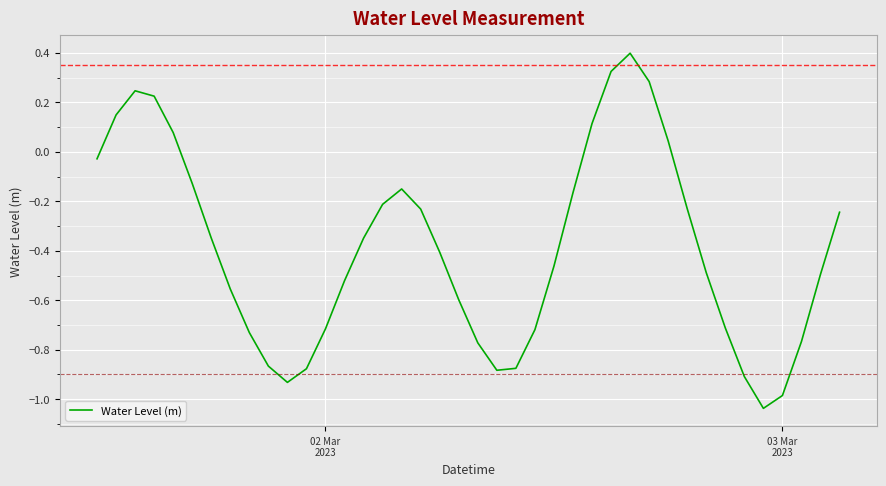

What is the difference between the maximum and minimum values?

1.4